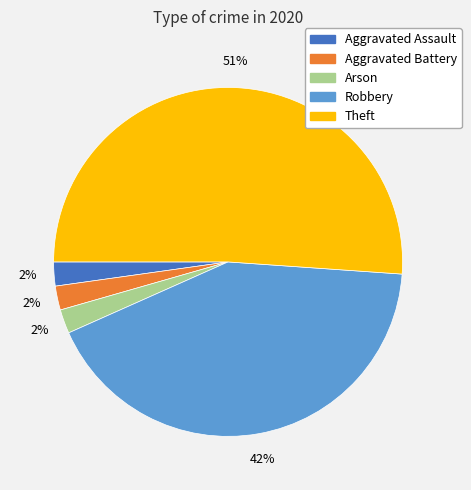

Count the number of slices in the pie.

5